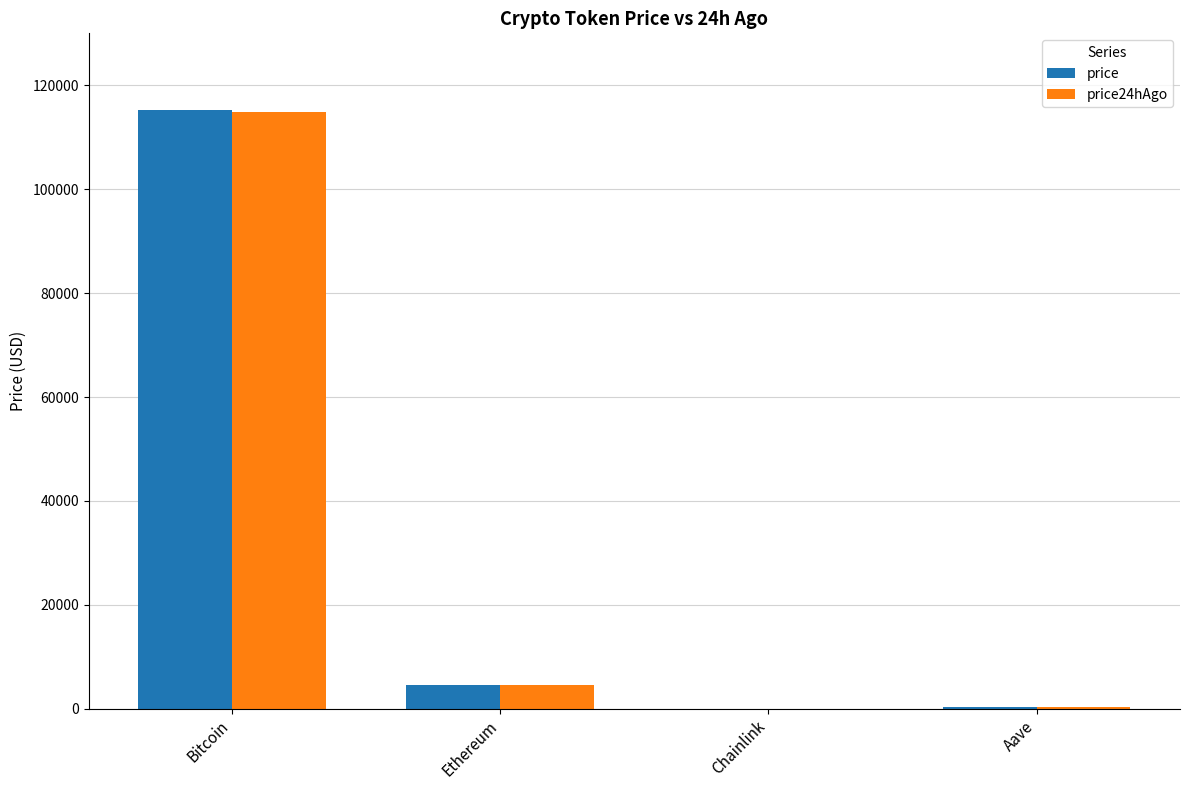

True or false: price has a value of 294.3 at Aave.

True